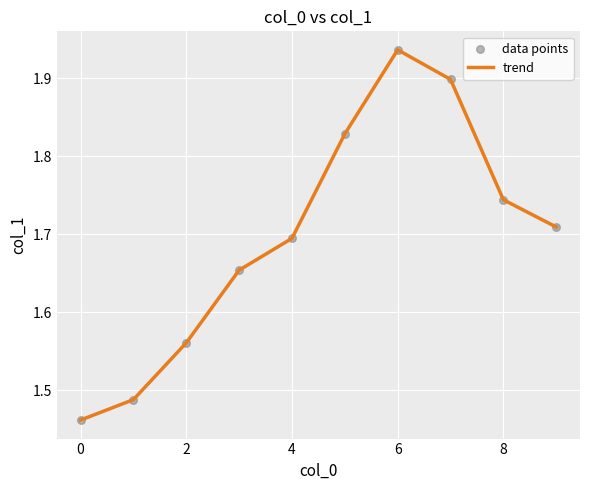

What is the difference between the maximum and minimum values?

0.5